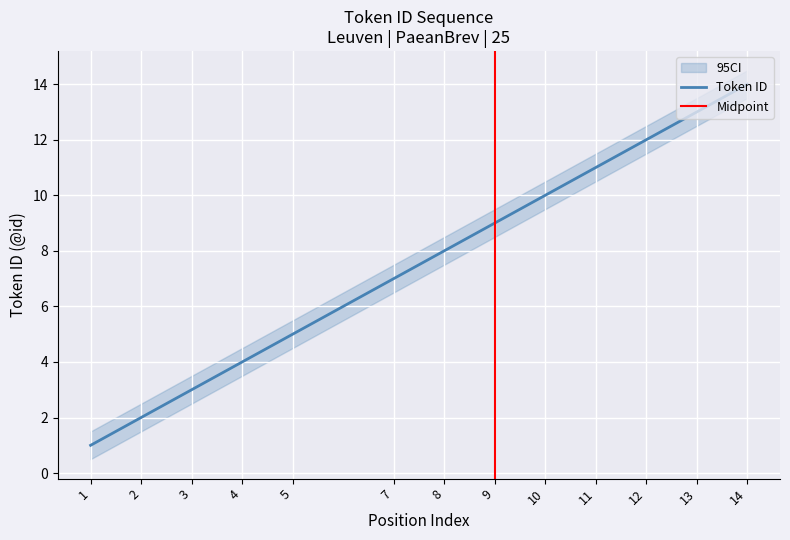

What is the difference between the Token ID values at 14 and 8?

6